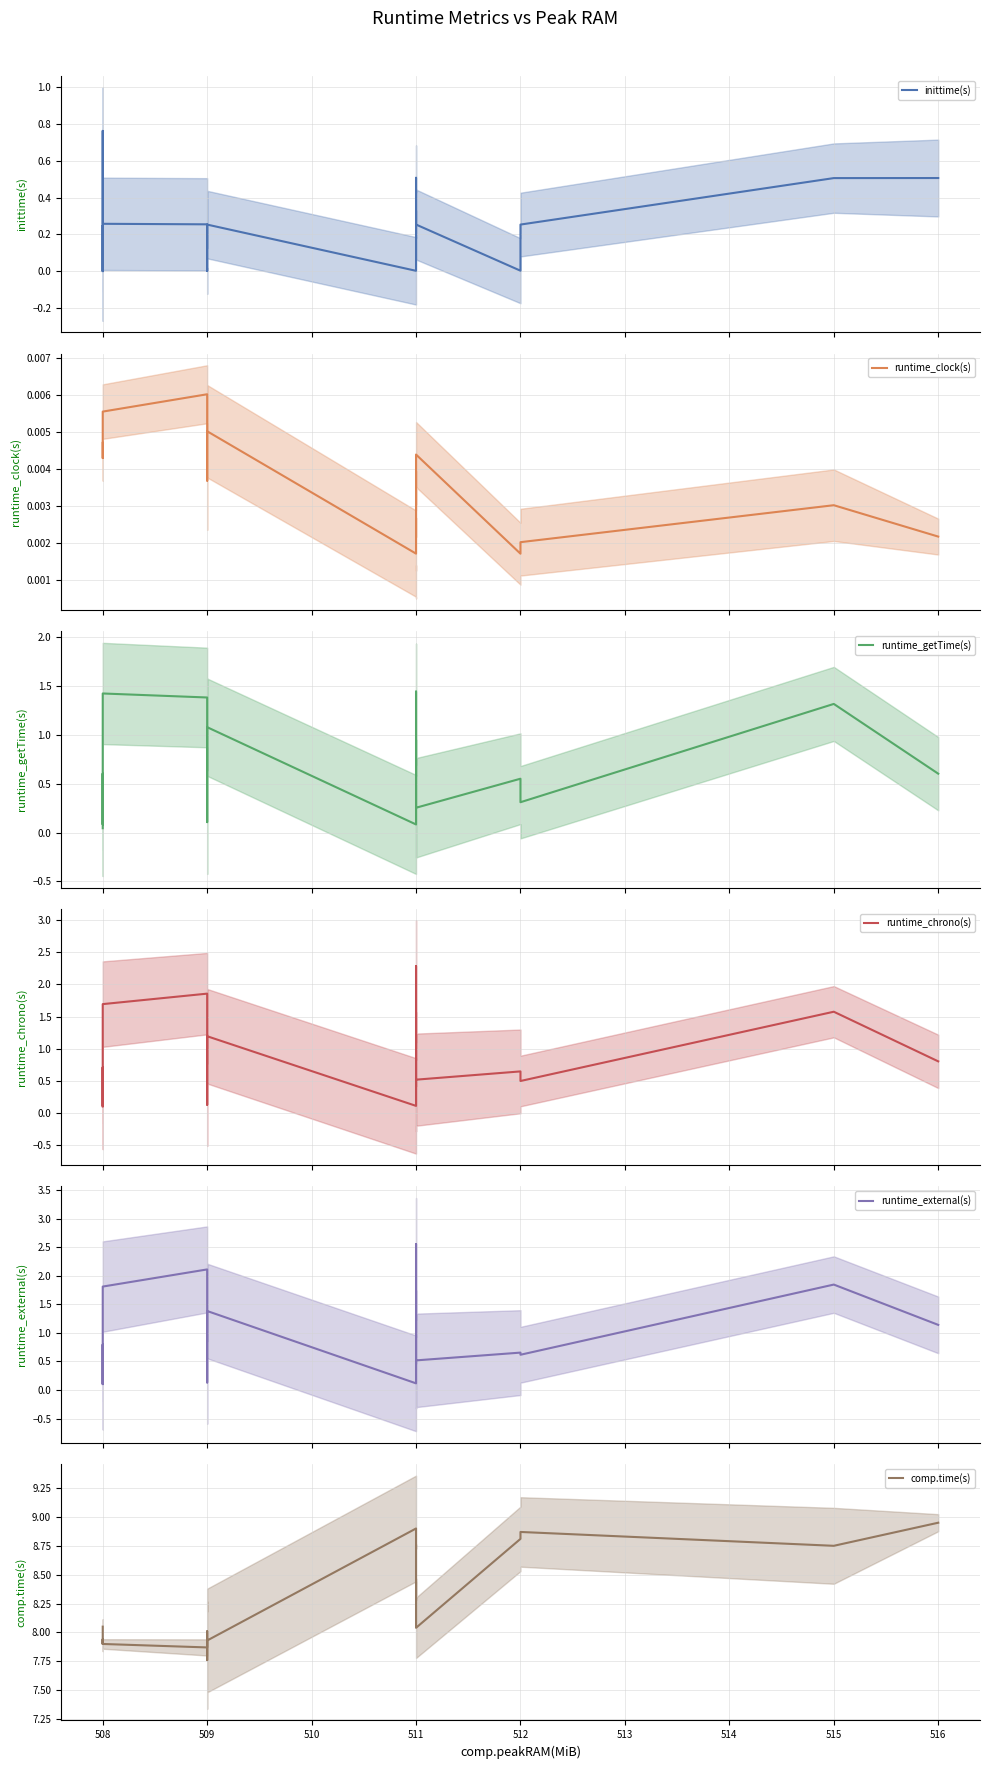

What is the label of the 11th point from the right?

516